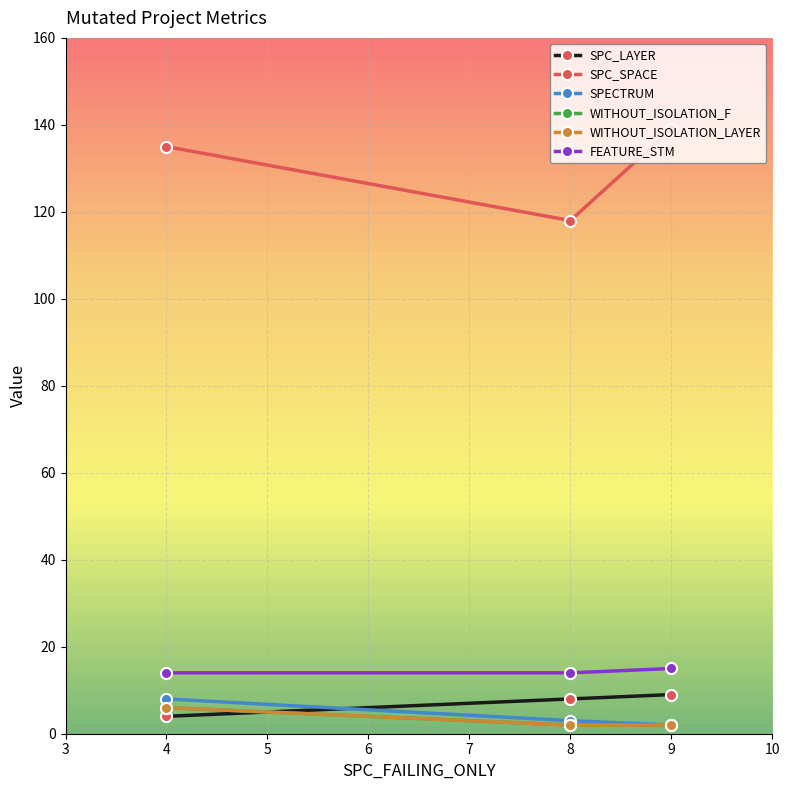

True or false: FEATURE_STM has a value of 6 at 8.

False